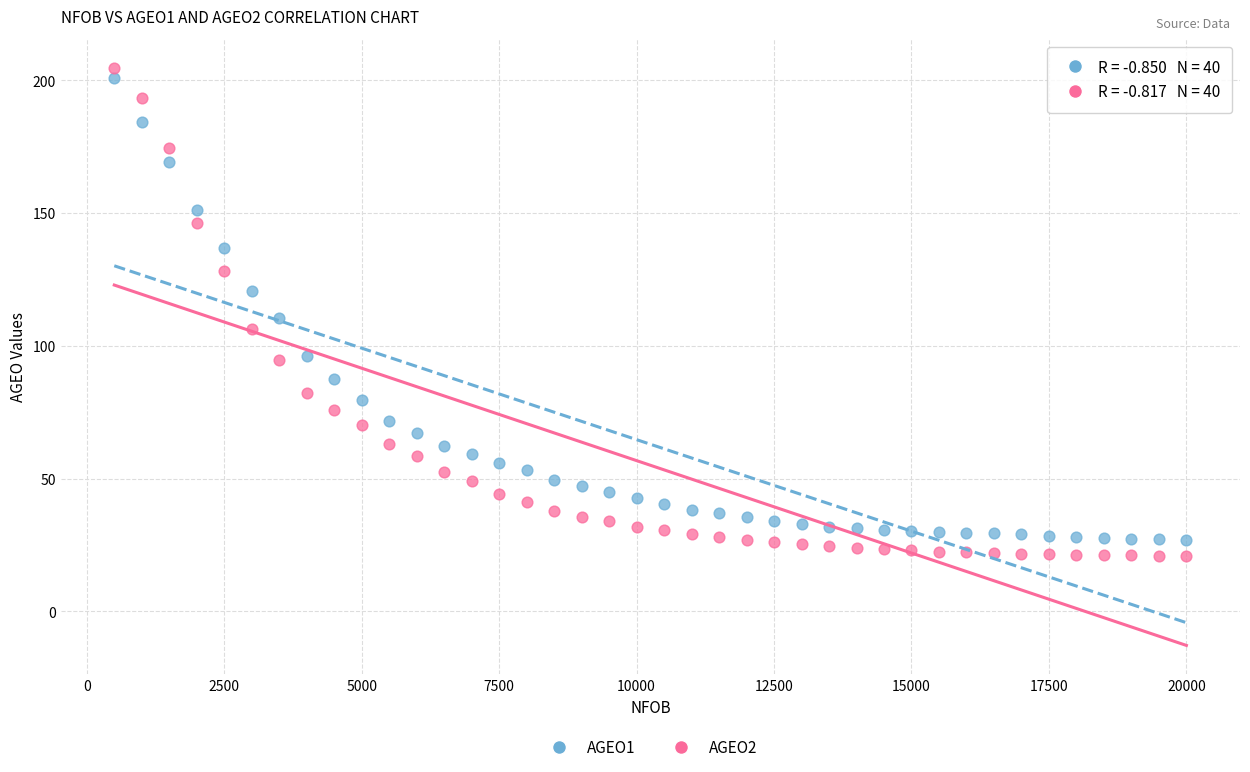

Which series has the largest Y range (max minus min)?

AGEO2